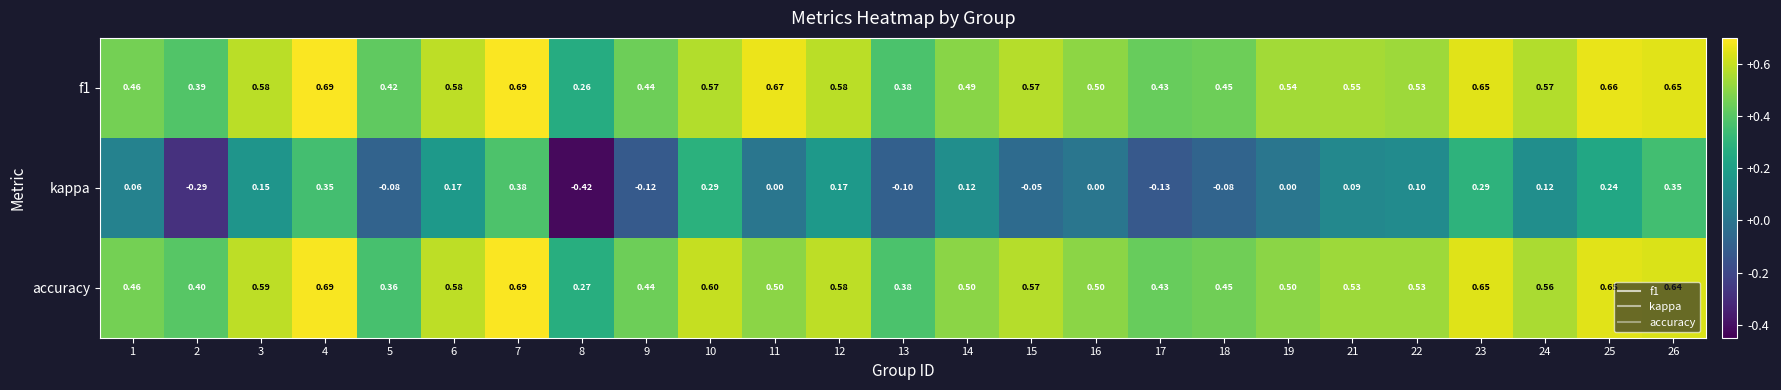

Is the value of kappa at 19 greater than the value of accuracy at 25?

No